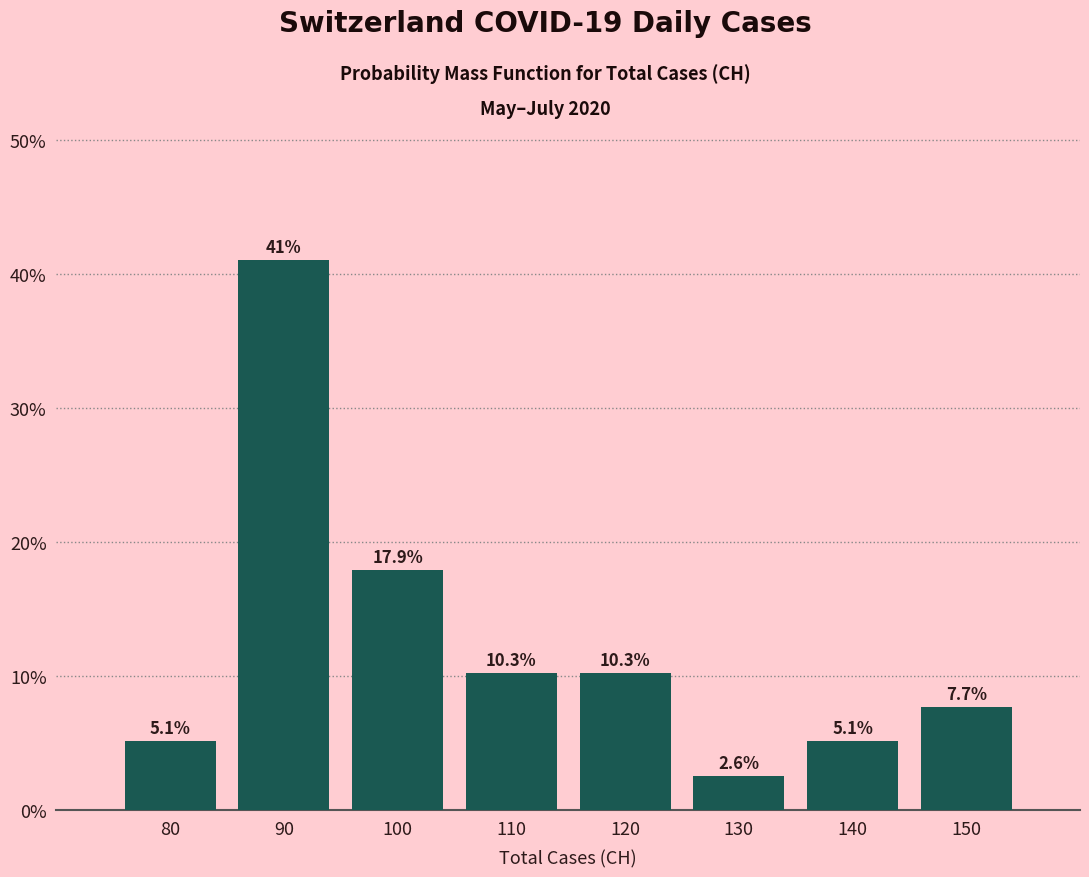

How tall is the bar that spans 125 to 135 on the x-axis?

2.6